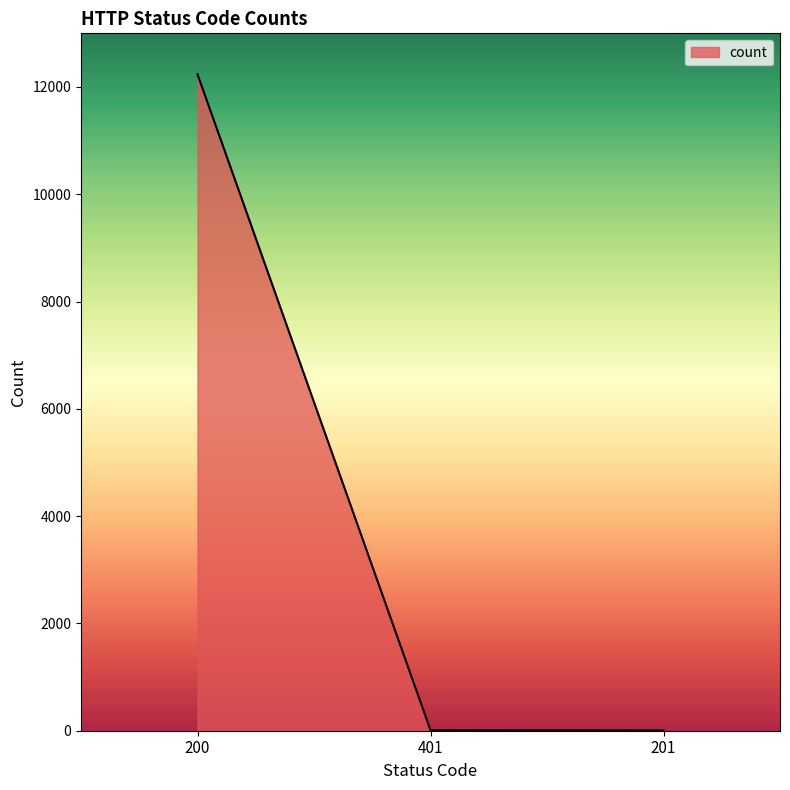

What is the minimum value shown in the chart?

5